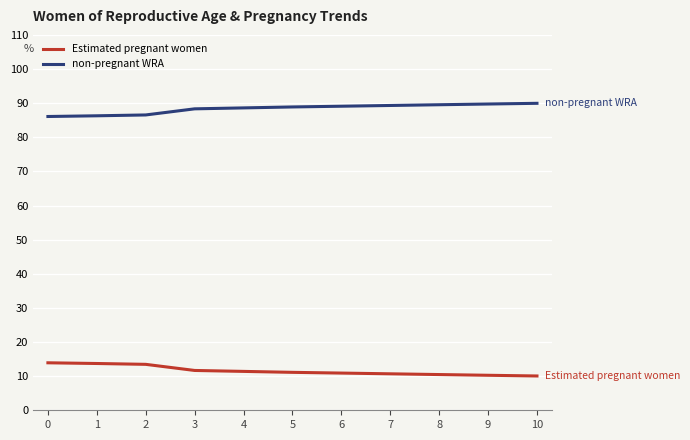

Does the chart display data point markers on the line(s)?

No